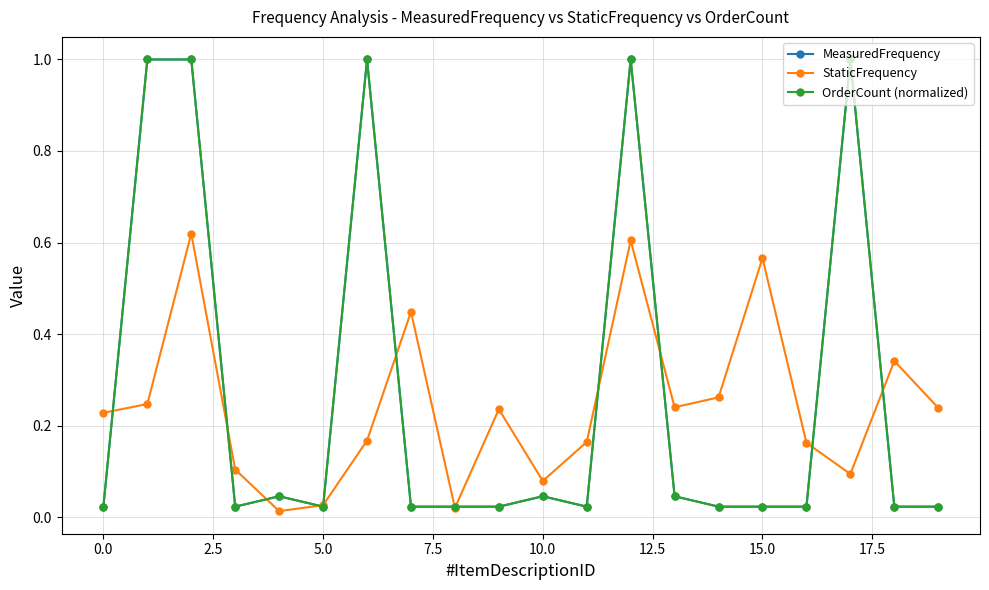

Does the chart have visible grid lines?

Yes